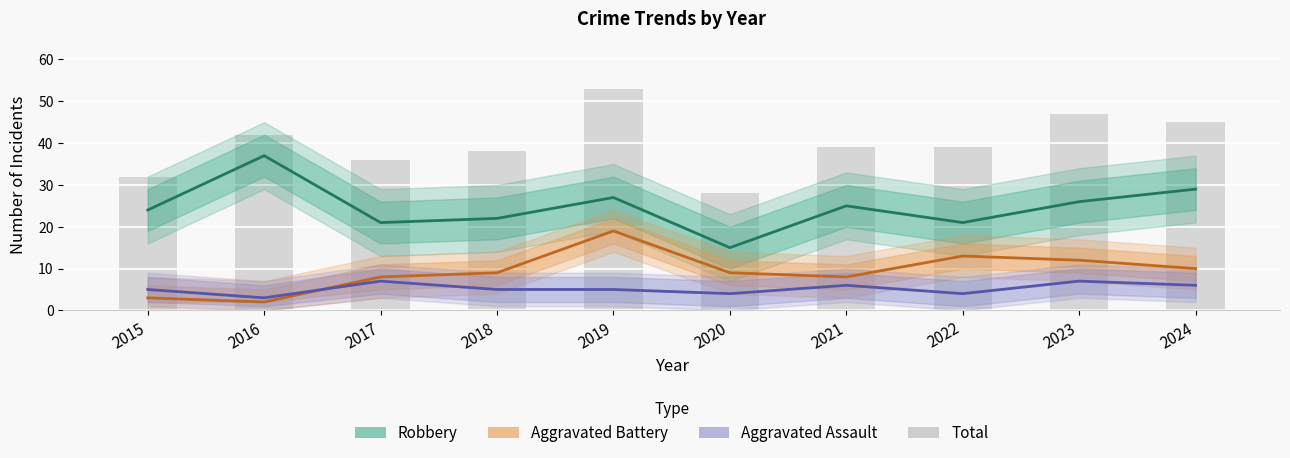

How many data points does each series have?

10